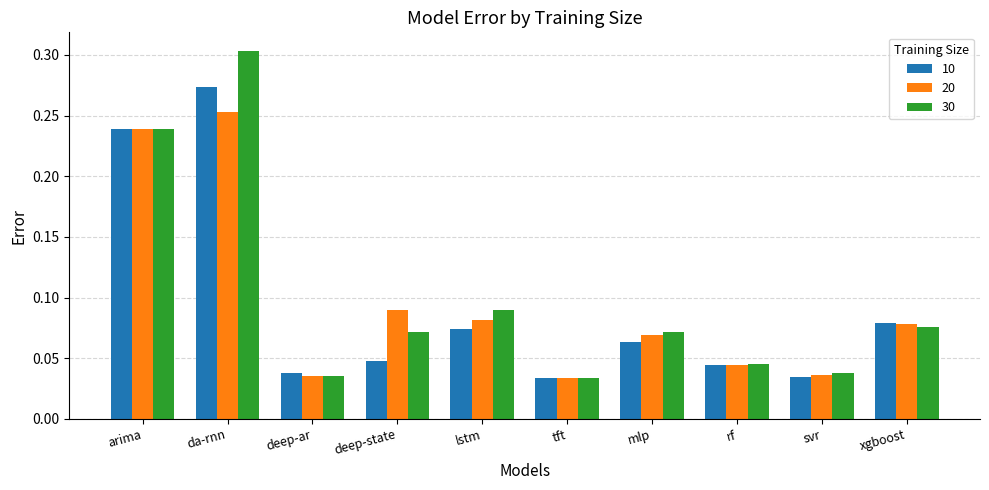

At how many categories does at least one series exceed 0?

10